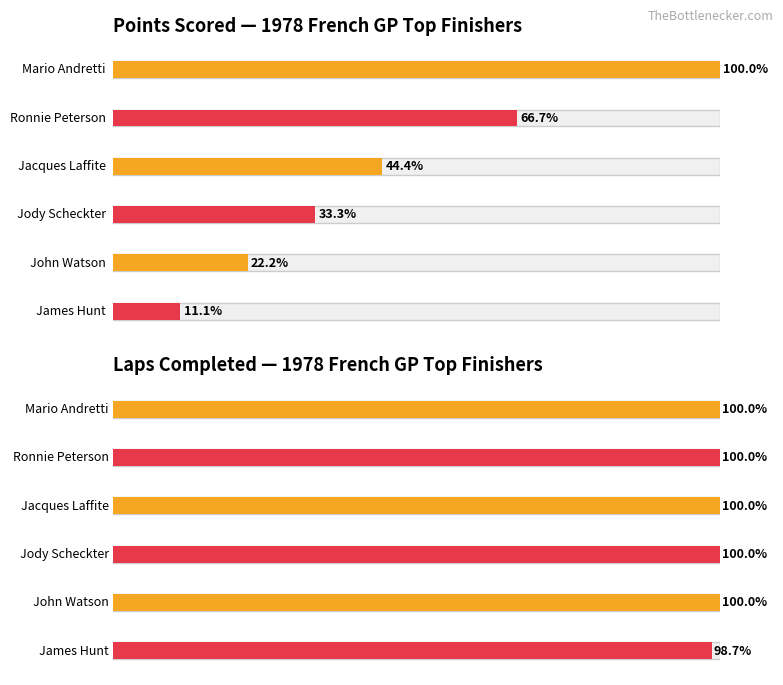

Reading right to left, list all the values displayed in this chart.

Points: James Hunt=1	John Watson=2	Jody Scheckter=3	Jacques Laffite=4	Ronnie Peterson=6	Mario Andretti=9
Laps: James Hunt=74	John Watson=75	Jody Scheckter=75	Jacques Laffite=75	Ronnie Peterson=75	Mario Andretti=75